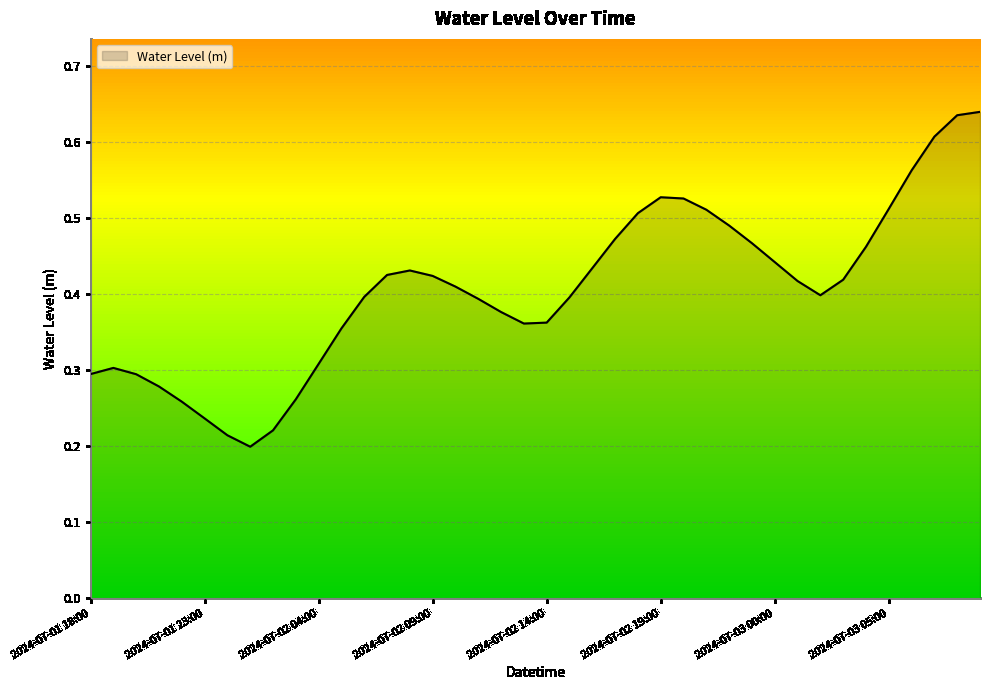

Does the chart display data point markers on the line(s)?

No